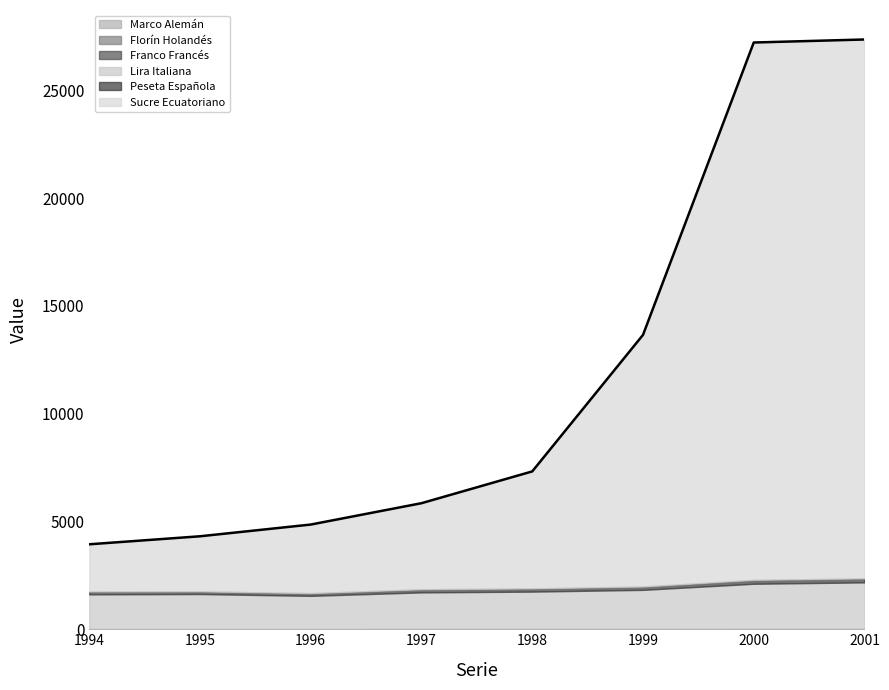

How many categories are shown in the chart?

8